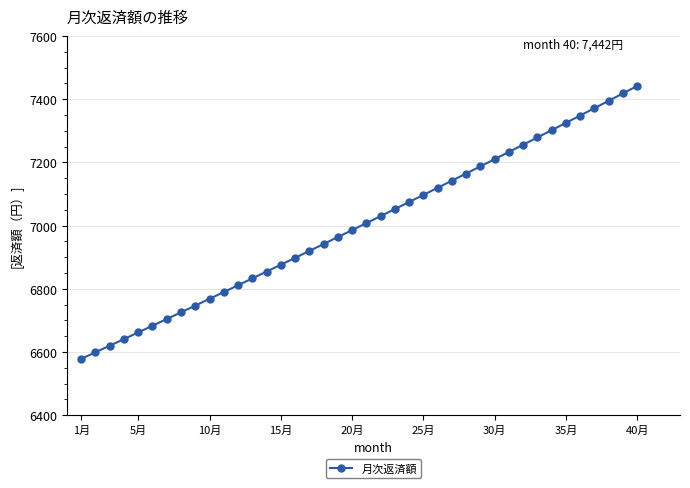

What is the minimum value shown in the chart?

6578.4